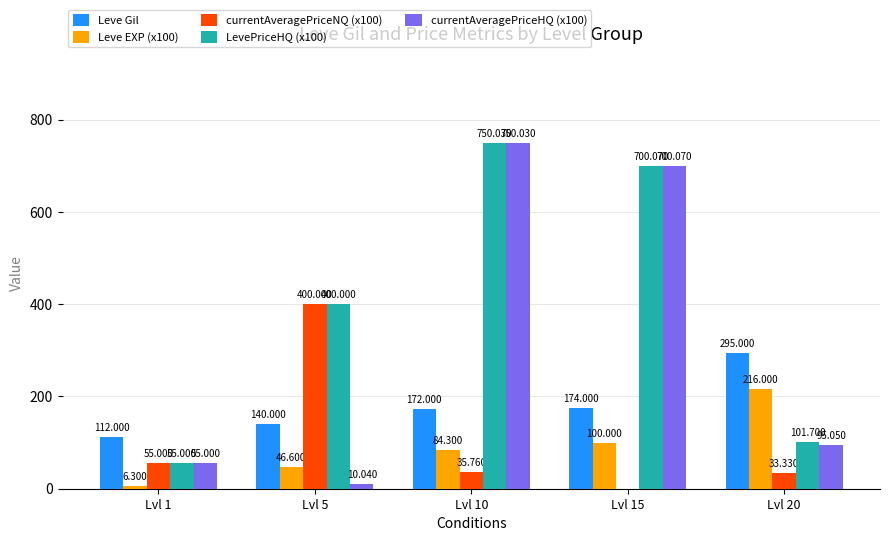

Are the bars grouped side by side (vs. stacked)?

Yes